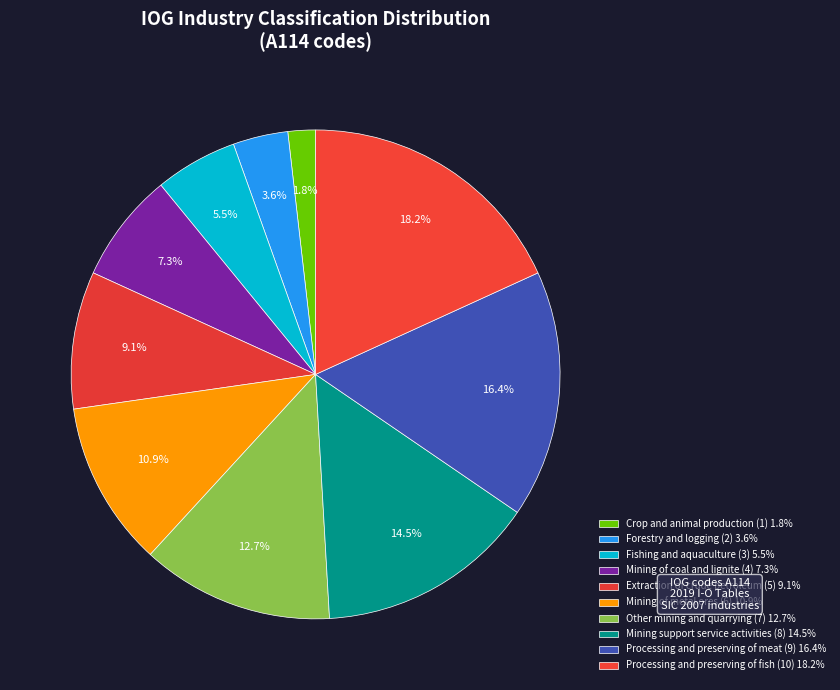

To the nearest percent, what is the difference between the Mining support service activities and Forestry and logging slice percentages?

11%